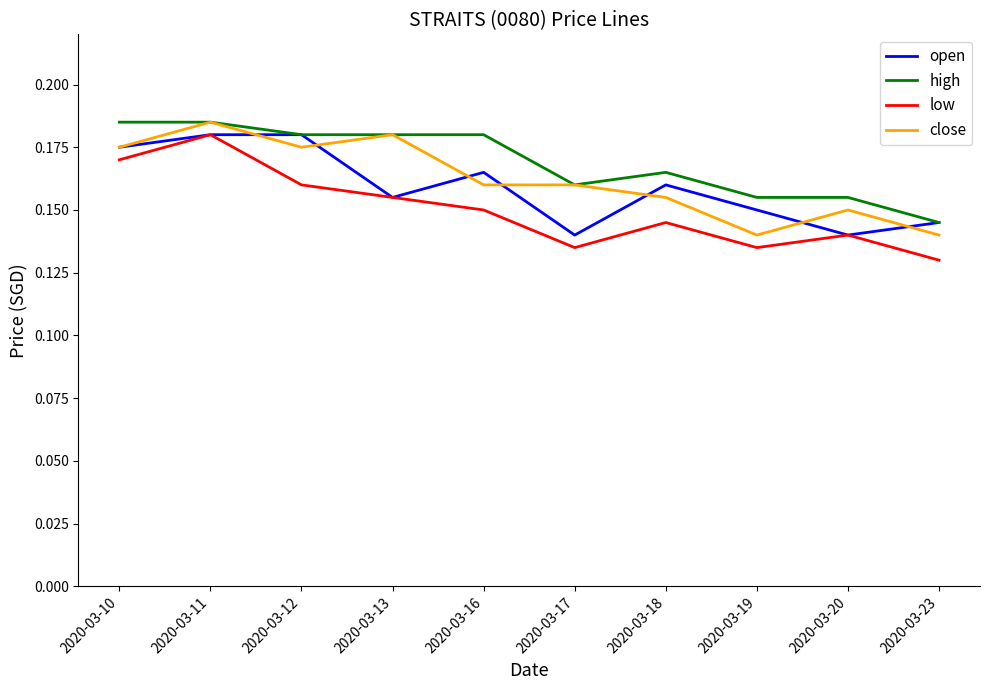

List the series in order of their overall mean, lowest first.

low, open, close, high